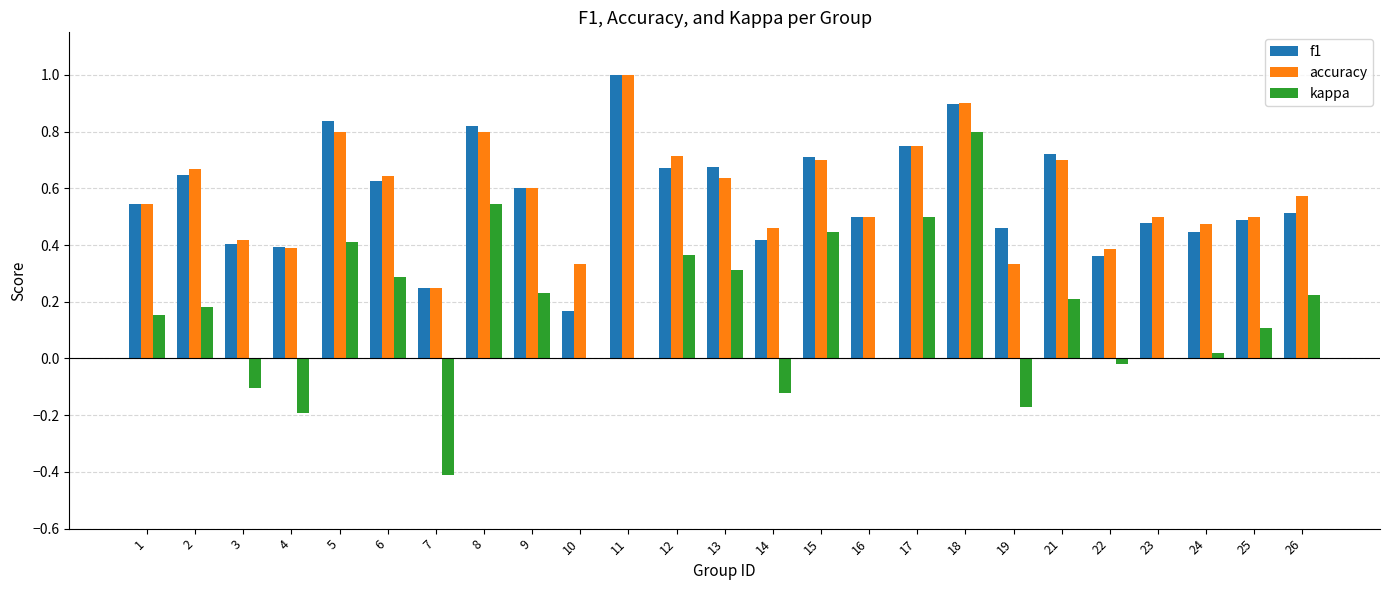

Which series changed the most between 3 and 25?

kappa